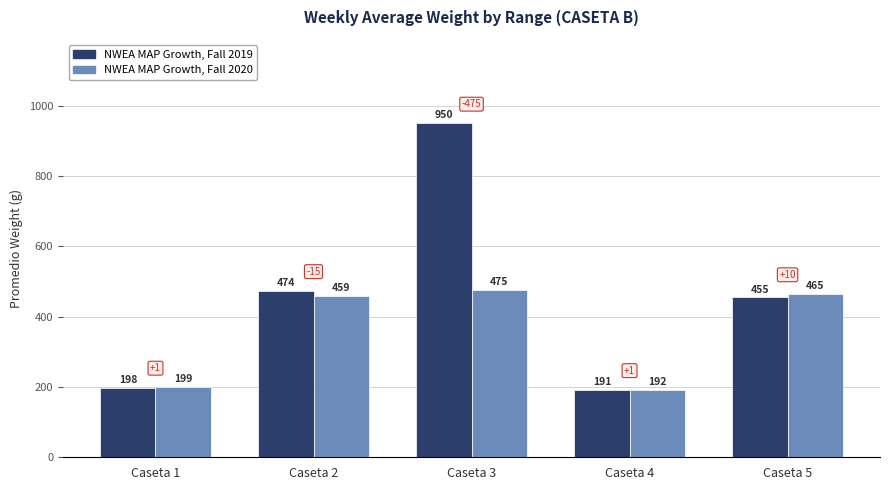

What is the average value of the NWEA MAP Growth, Fall 2020 series?

358.3